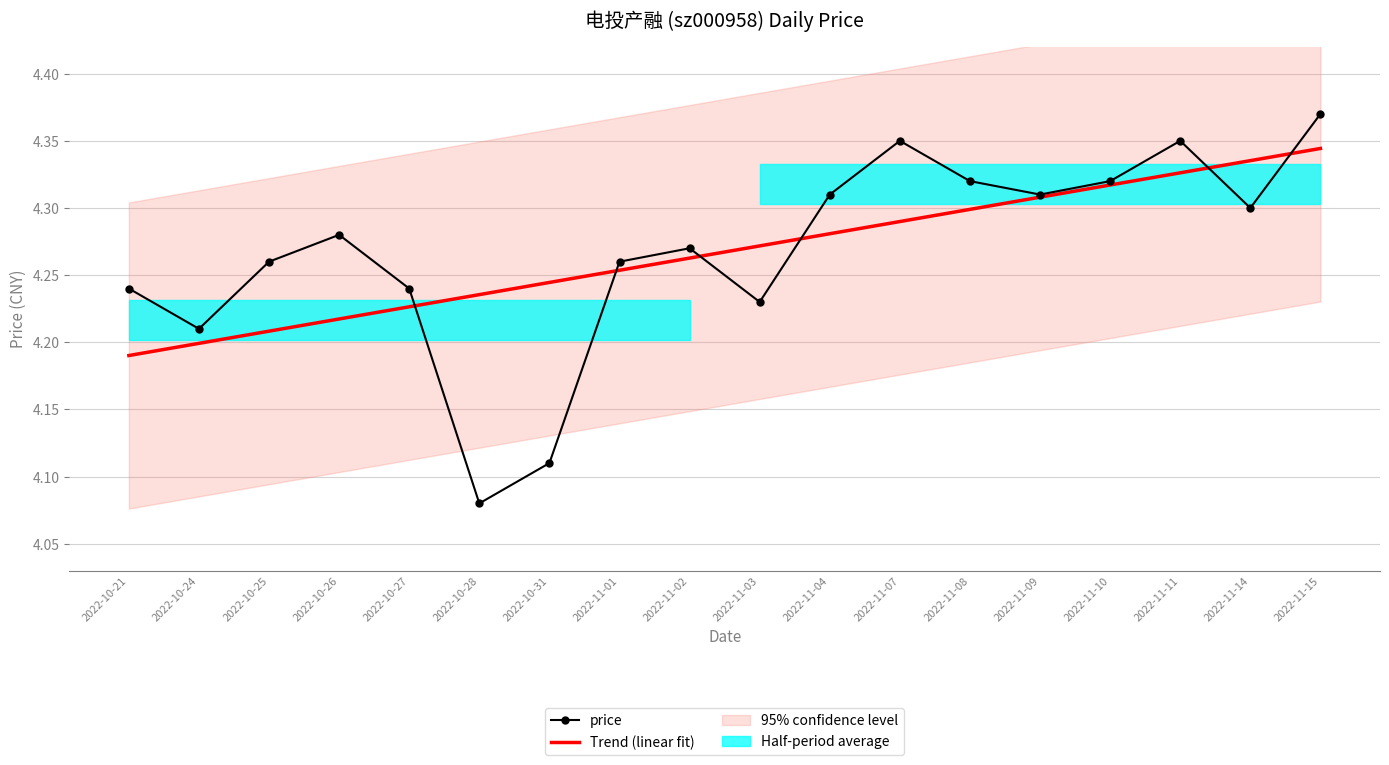

List the series in order of their overall mean, lowest first.

Trend (linear fit), price